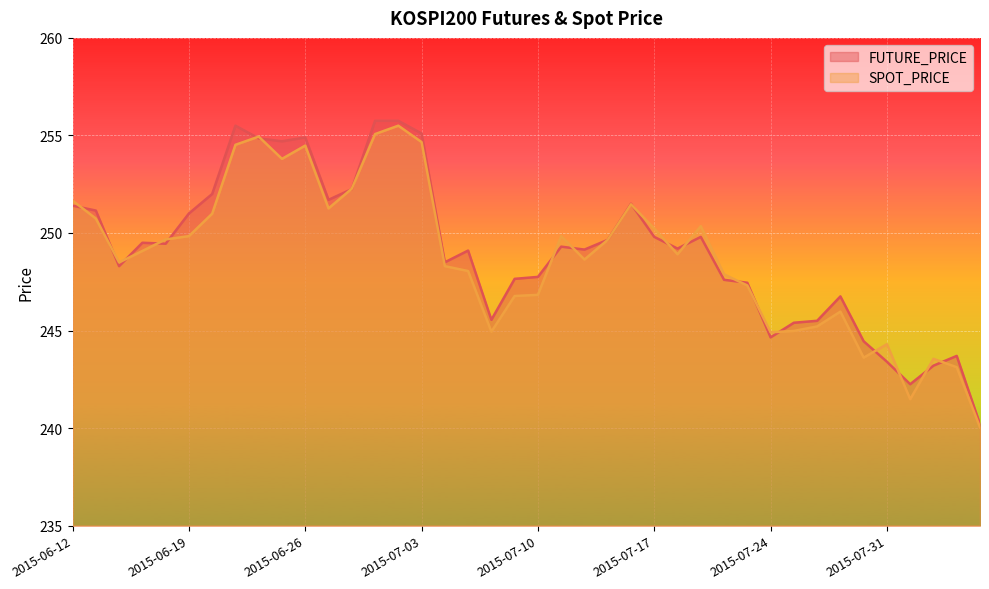

Which series has the largest total across all categories?

FUTURE_PRICE